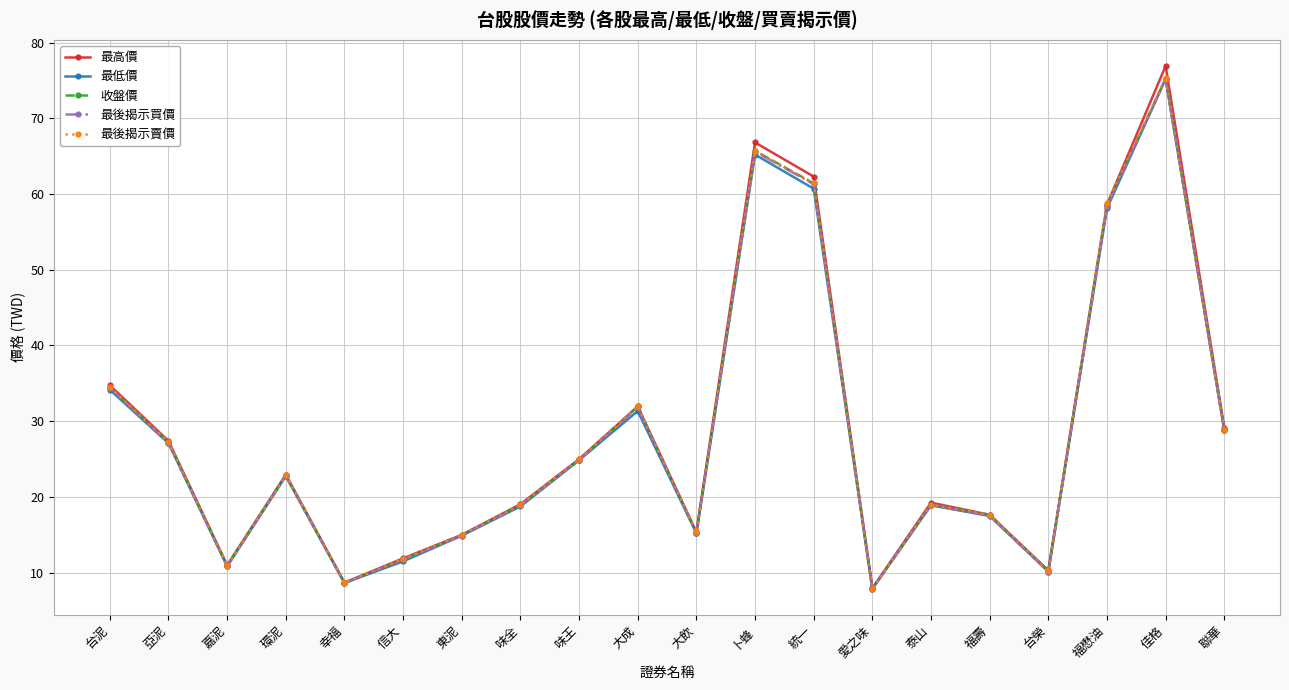

What is the spread (max minus min) of values at 卜蜂?

1.6